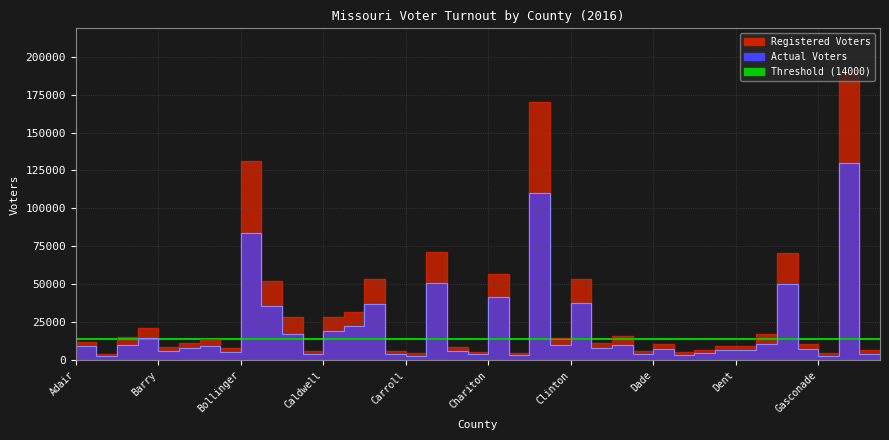

Reading left to right, extract all data points from this chart.

Registered Voters: Adair=15231	Andrew=12188	Atchison=3815	Audrain=15507	Barry=21045	Barton=8653	Bates=11616	Benton=13877	Bollinger=8287	Boone=131020	Buchanan=52049	Butler=28799	Caldwell=6328	Callaway=28572	Camden=31788	Cape Girardeau=53503	Carroll=6314	Carter=4761	Cass=71389	Cedar=8416	Chariton=5536	Christian=56933	Clark=4933	Clay=169796	Clinton=14700	Cole=53755	Cooper=11308	Crawford=16131	Dade=5986	Dallas=10931	Daviess=5396	De Kalb=6504	Dent=9558	Douglas=9684	Dunklin=17359	Franklin=70716	Gasconade=10634	Gentry=4669	Greene=190103	Grundy=6726
Actual Voters: Adair=10226	Andrew=9140	Atchison=2730	Audrain=10061	Barry=14645	Barton=5939	Bates=8031	Benton=9590	Bollinger=5676	Boone=83868	Buchanan=35659	Butler=17259	Caldwell=4320	Callaway=19238	Camden=22514	Cape Girardeau=37038	Carroll=4361	Carter=2850	Cass=50990	Cedar=6295	Chariton=3969	Christian=41556	Clark=3316	Clay=110176	Clinton=10225	Cole=37555	Cooper=8011	Crawford=9920	Dade=3951	Dallas=7453	Daviess=3738	De Kalb=4594	Dent=6799	Douglas=6666	Dunklin=10578	Franklin=50131	Gasconade=7451	Gentry=3043	Greene=129827	Grundy=4441